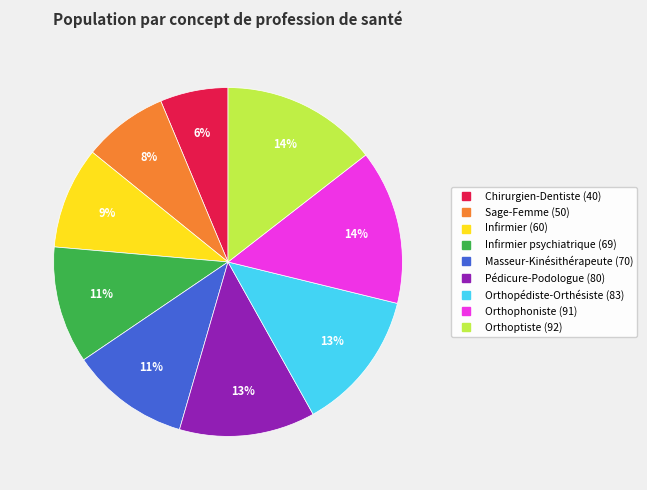

Is there any slice that represents more than half of the pie?

No